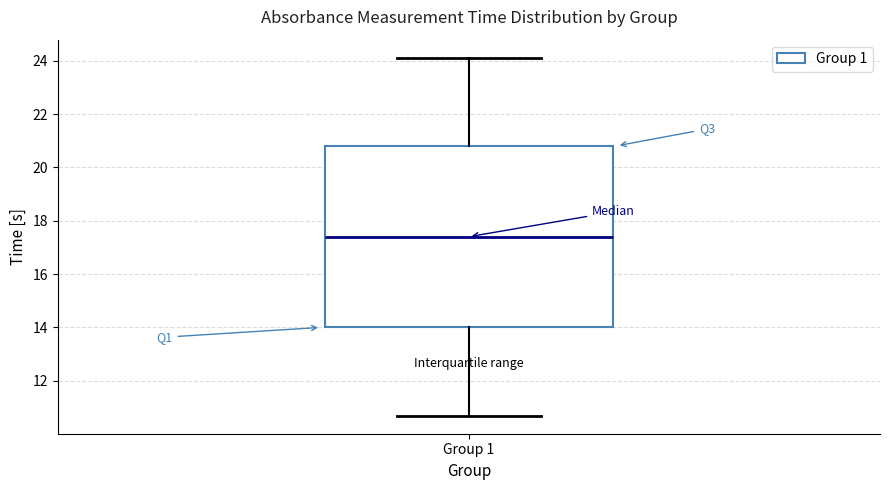

Transcribe this box plot: give where the median line is, the range the box spans, and where the two whiskers end, as read against the y-axis. The values are not printed on the chart, so give them approximately, as read against the axis.

median 17.4, box 14.0 to 20.8, whiskers 10.6 to 24.2